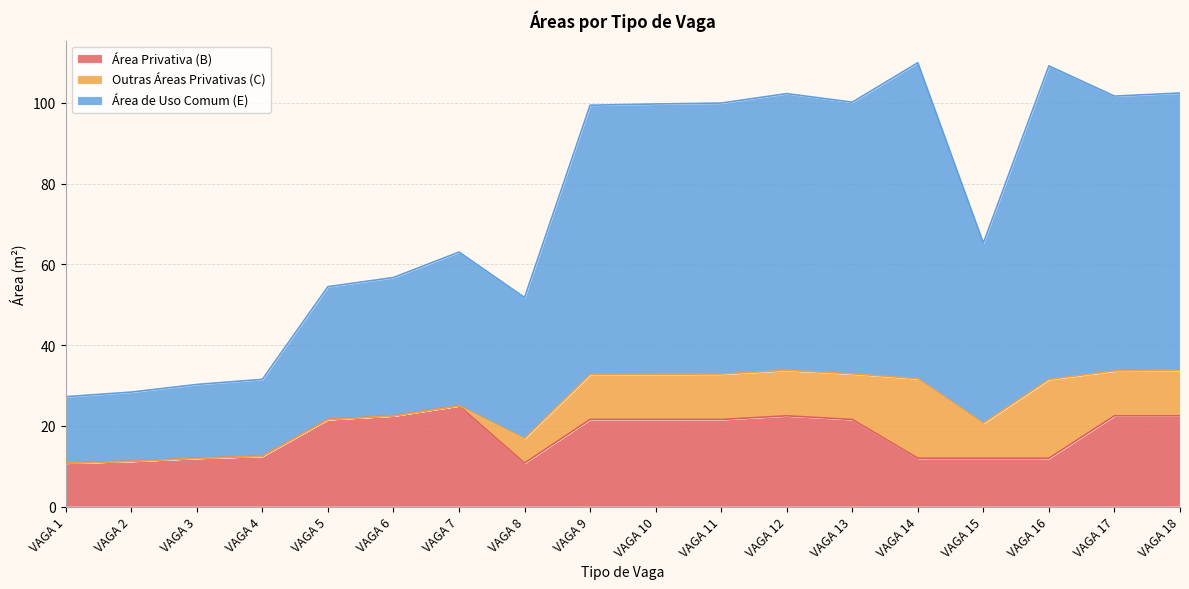

What is the maximum value for Área Privativa (B)?

25.0